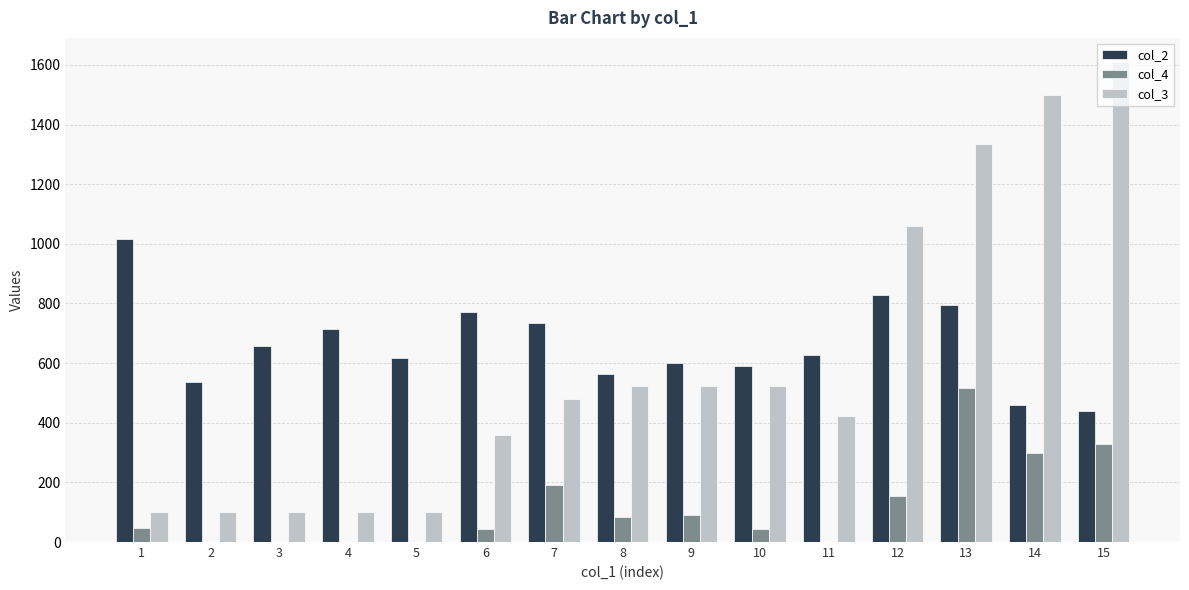

How many distinct data groups are displayed?

3